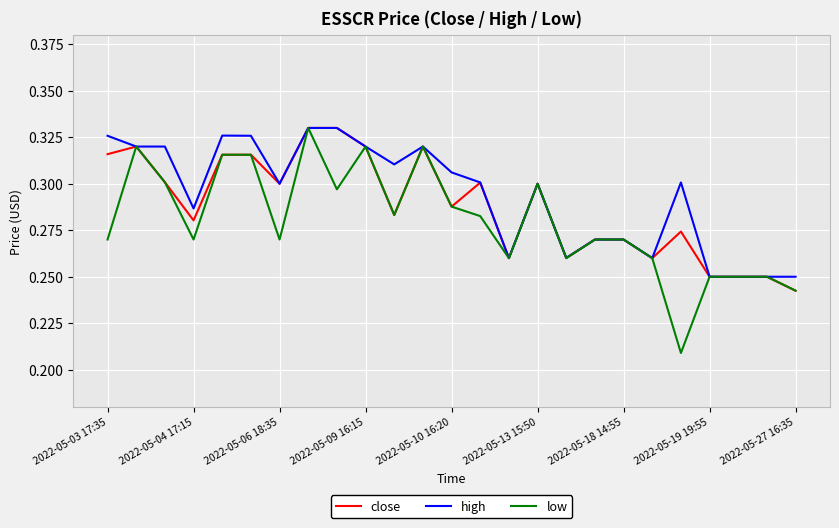

Which series has the largest range (max minus min)?

low